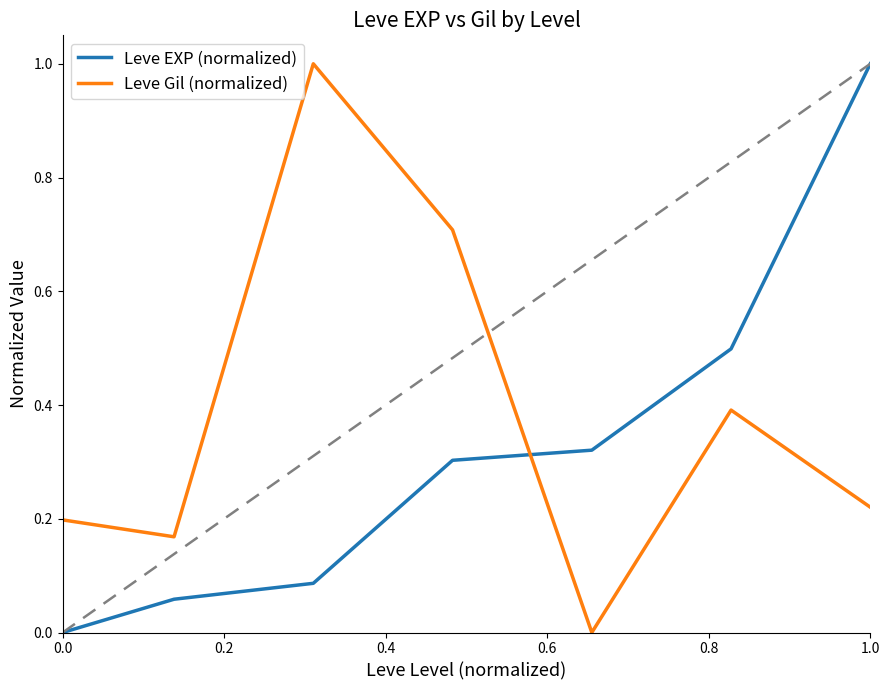

What is the maximum value shown in the chart?

1.0